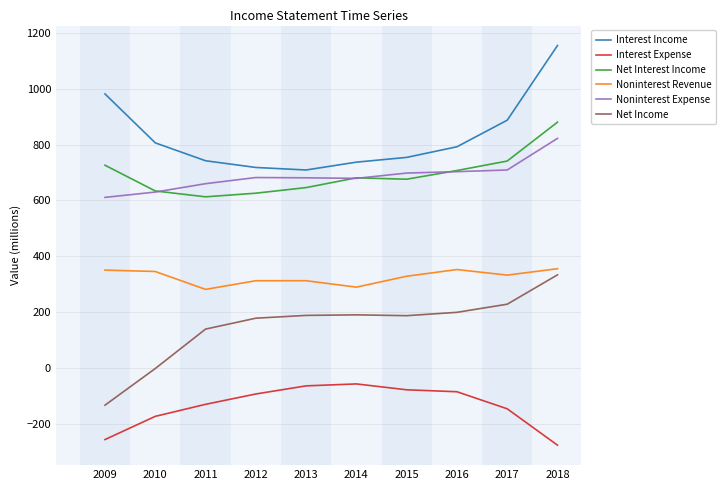

What is the difference between the highest and lowest values at 2014?

793